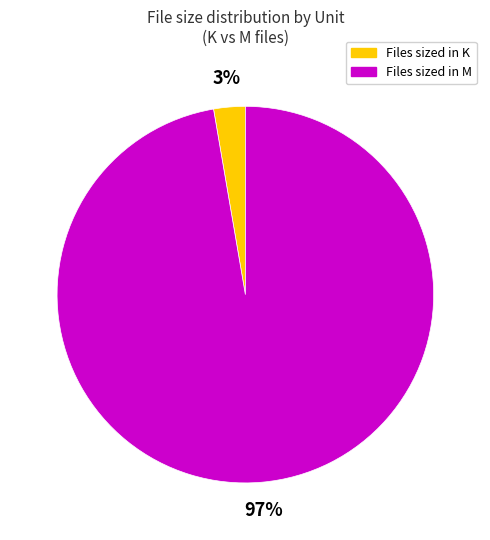

Is there any slice that represents more than half of the pie?

Yes